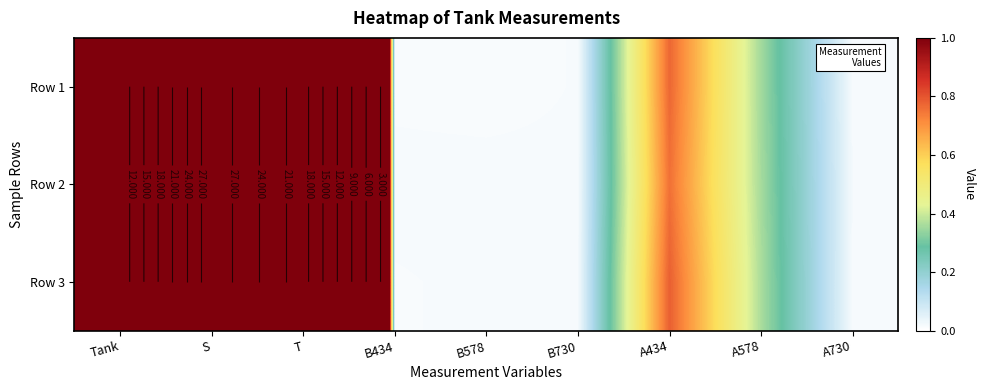

Is it true that Row 1 equals 10.1 at S?

False